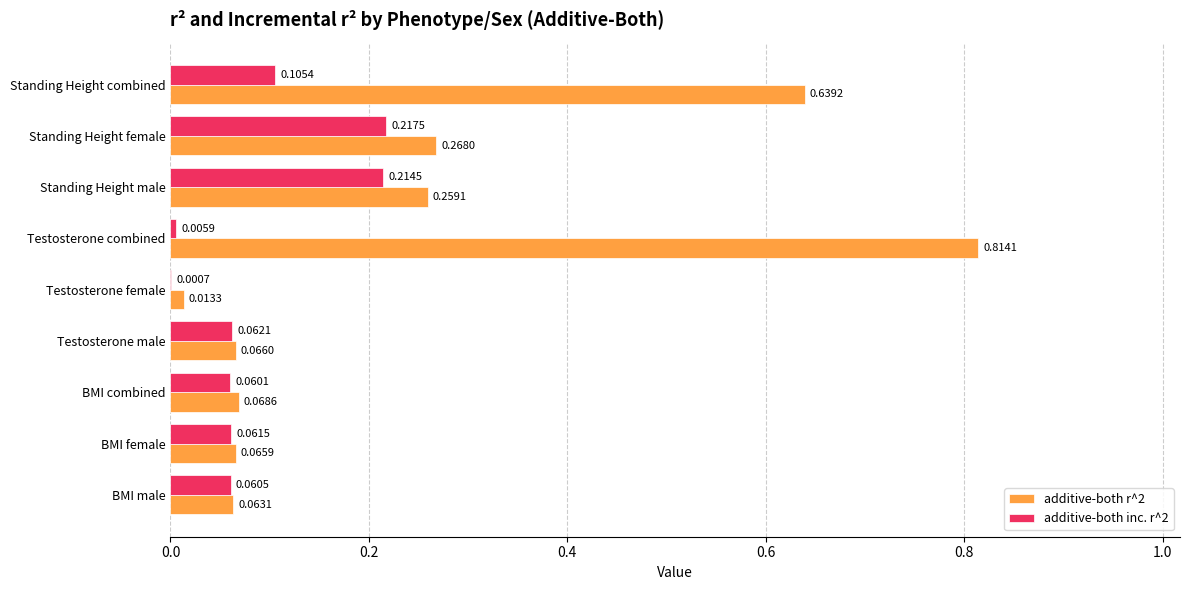

What are all the series names shown in the legend?

additive-both r^2, additive-both inc. r^2